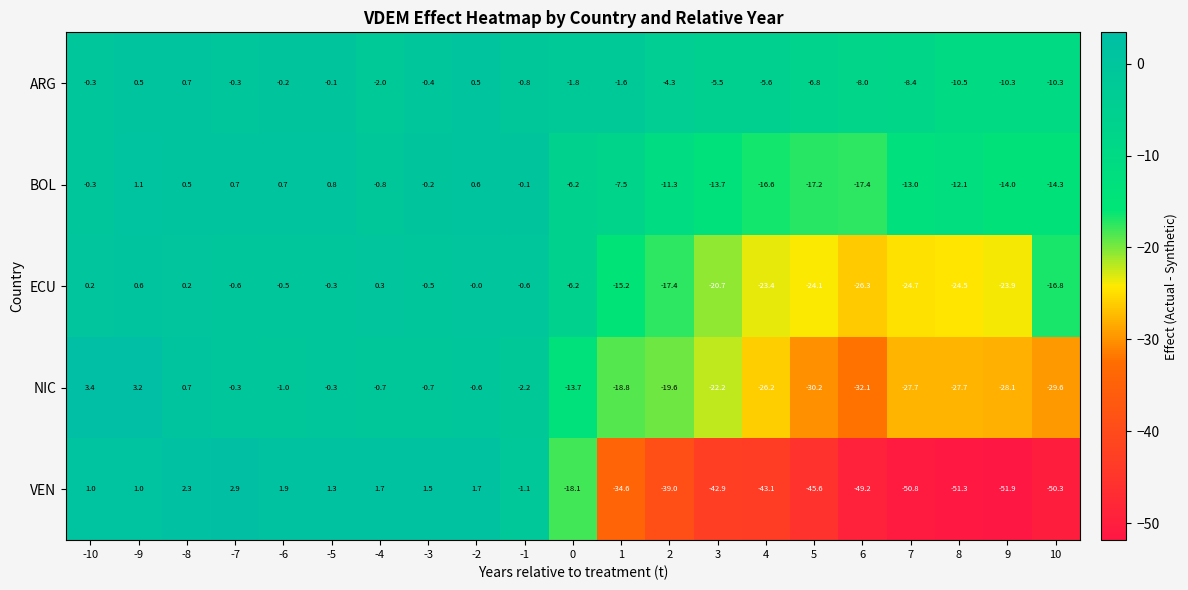

Which series has the largest range (max minus min)?

VEN